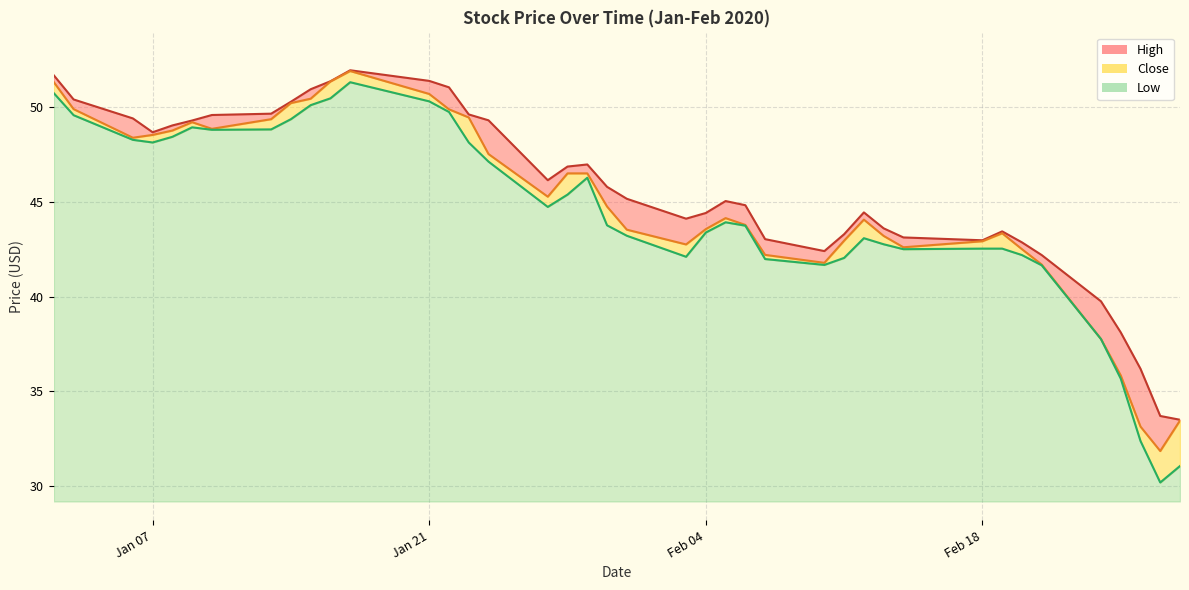

Does the chart display data point markers on the line(s)?

No